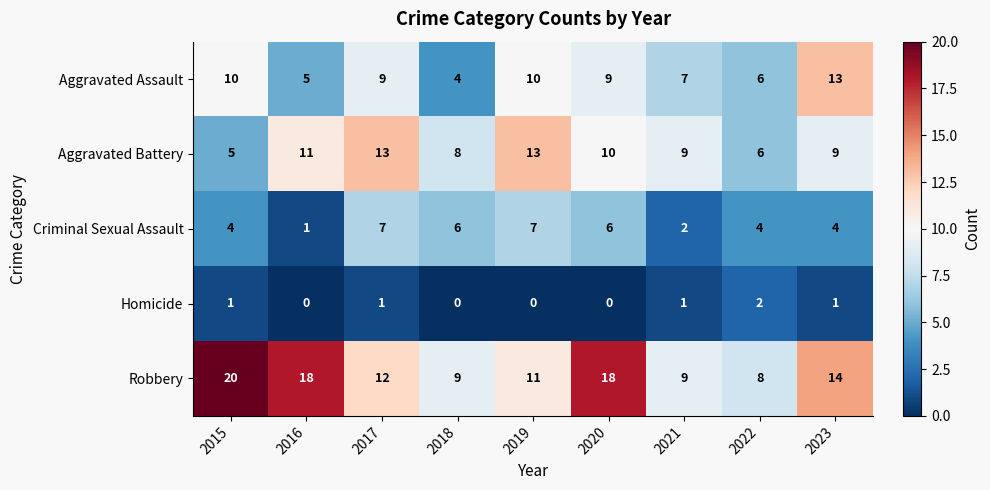

Which series has the widest spread of values?

Robbery